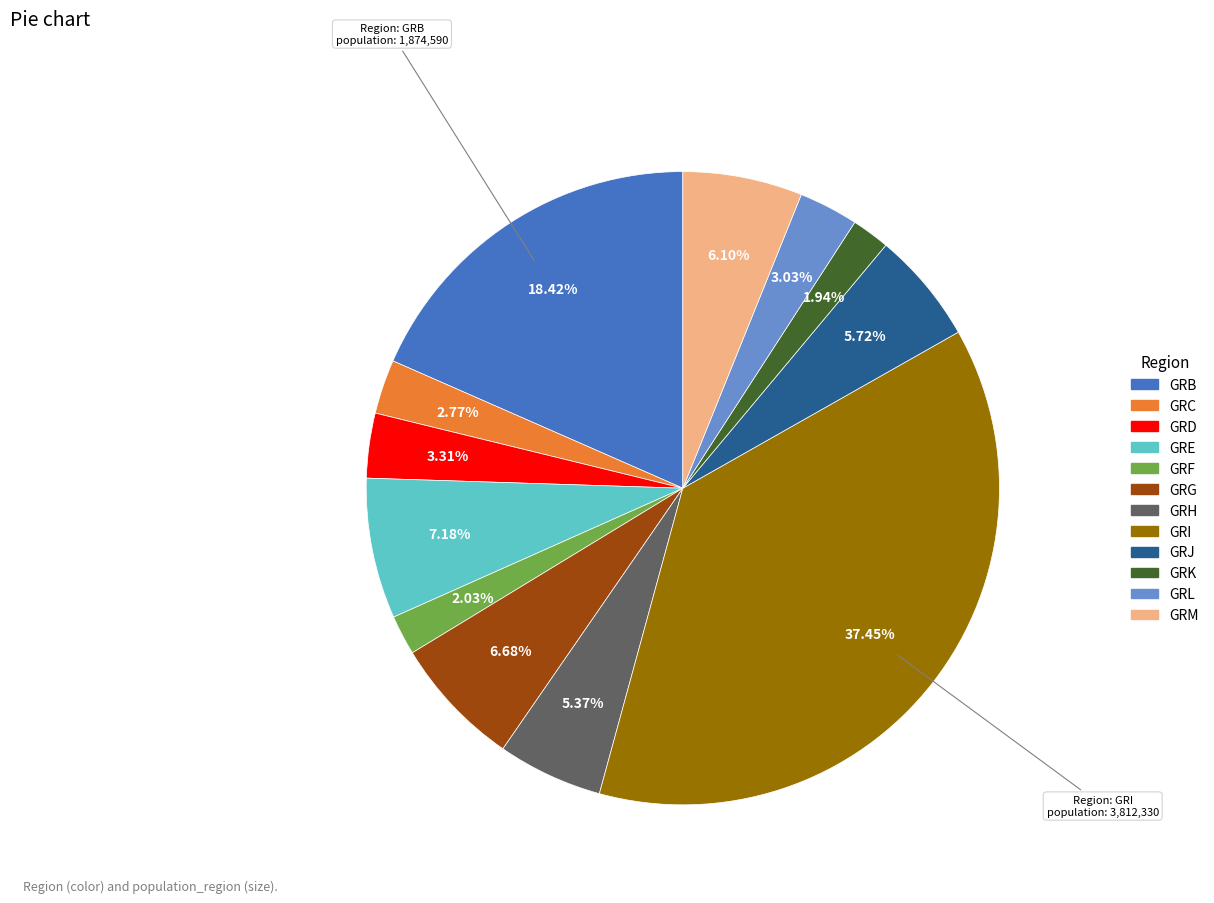

Which has a higher value, GRC or GRJ?

GRJ